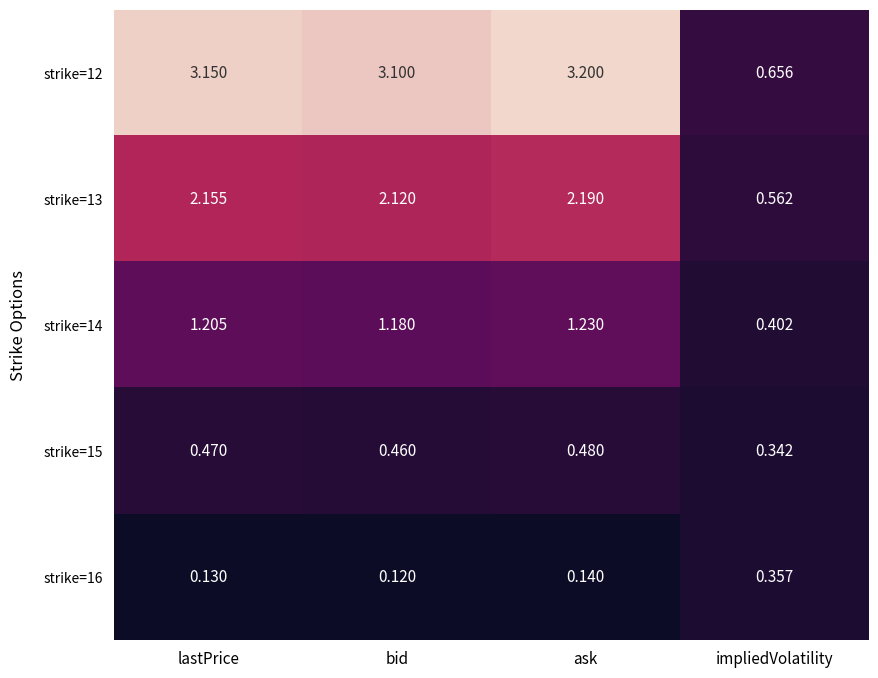

Which label corresponds to the largest value in the chart?

ask